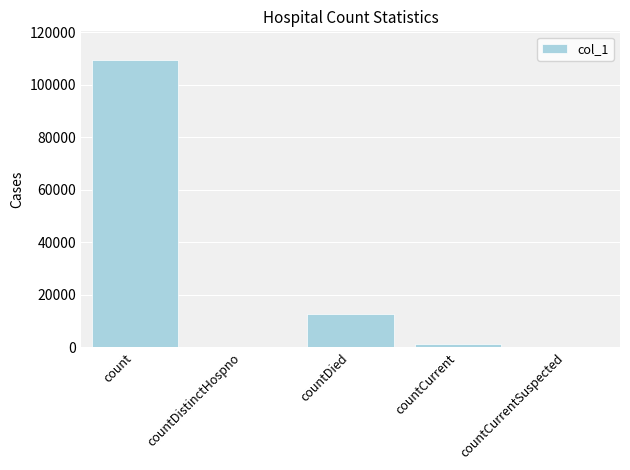

The value at countCurrentSuspected is 38413. True or false?

False